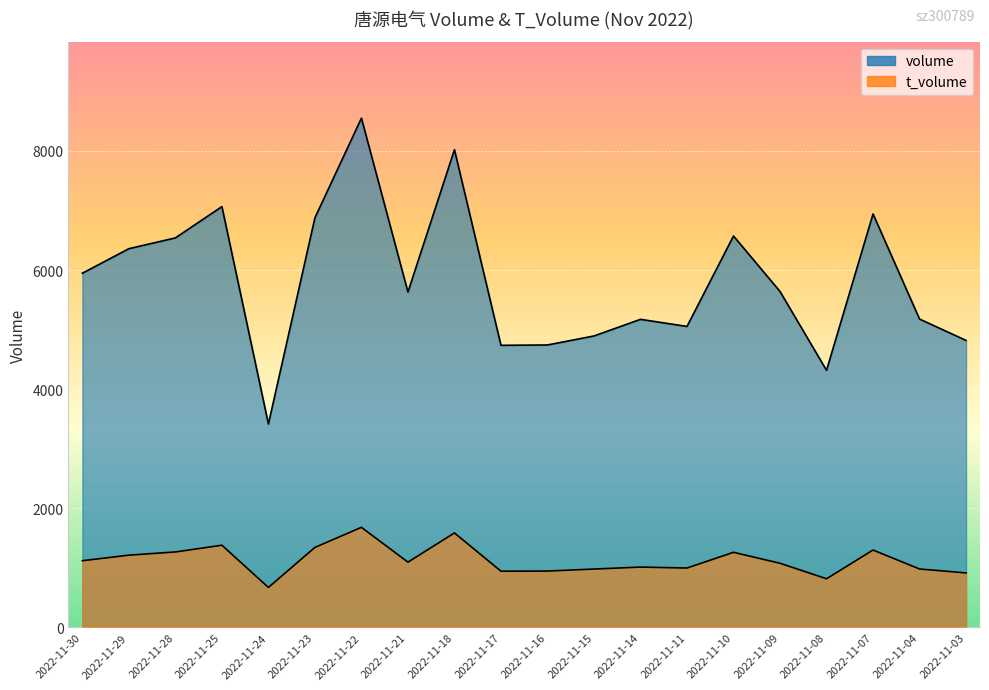

What are all the series names shown in the legend?

volume, t_volume